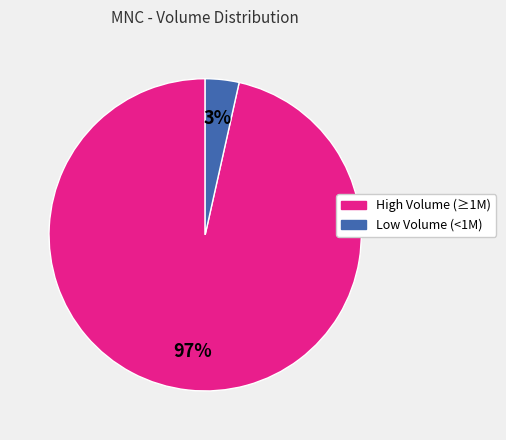

True or false: High Volume (≥1M) accounts for 85% of the total.

False